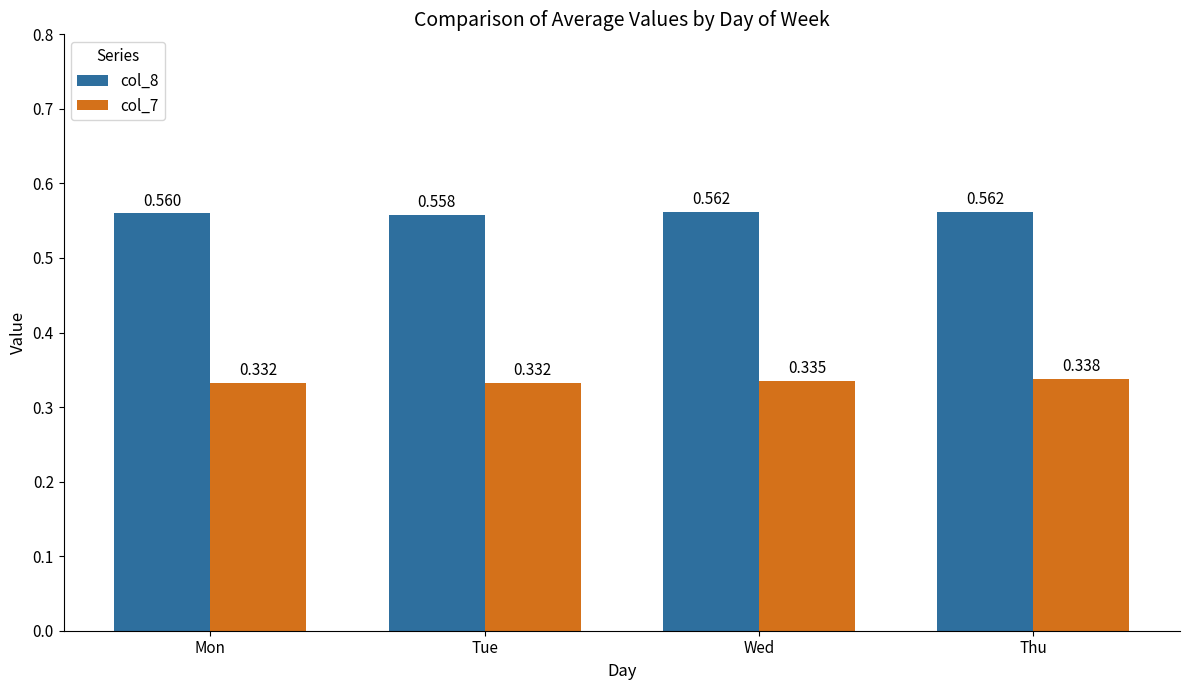

What is the total value across all series at Thu?

0.9